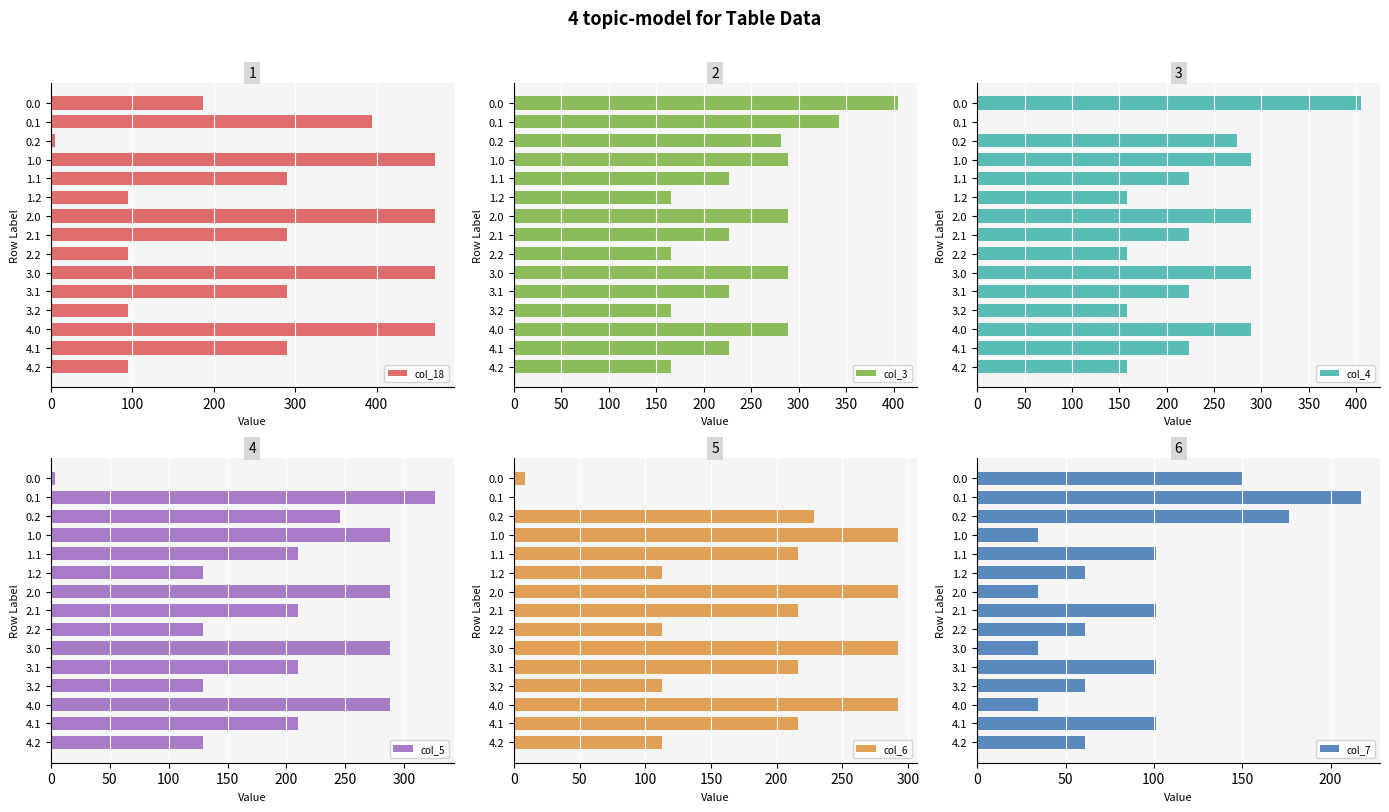

What is the difference between the maximum and minimum values in the col_18 series?

465.6